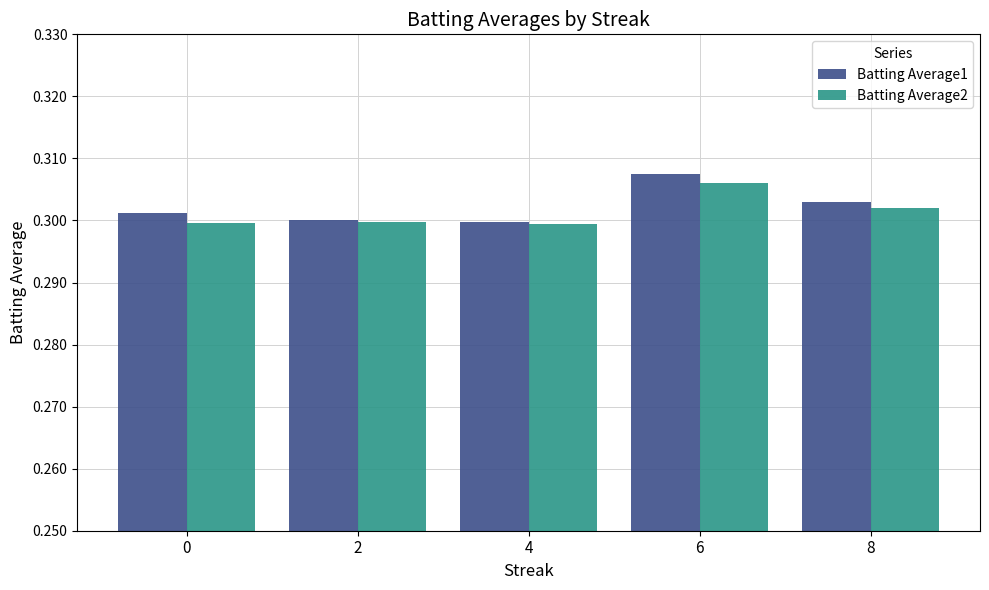

Which series has the largest total across all categories?

Batting Average1